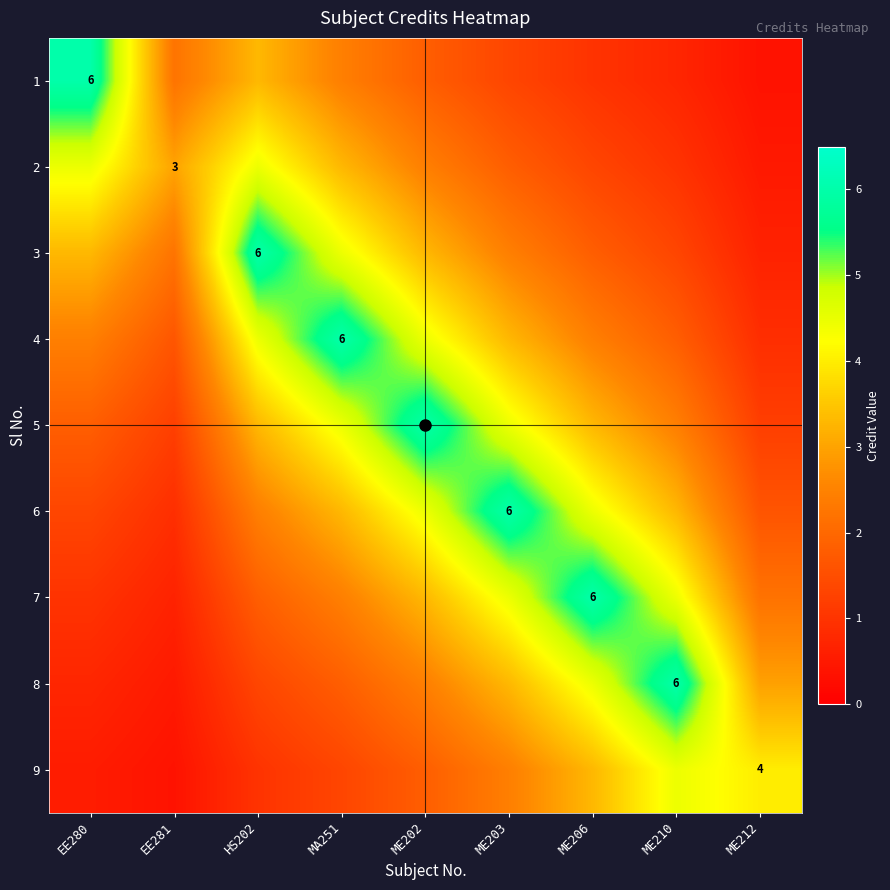

What is the greatest value displayed?

6.0